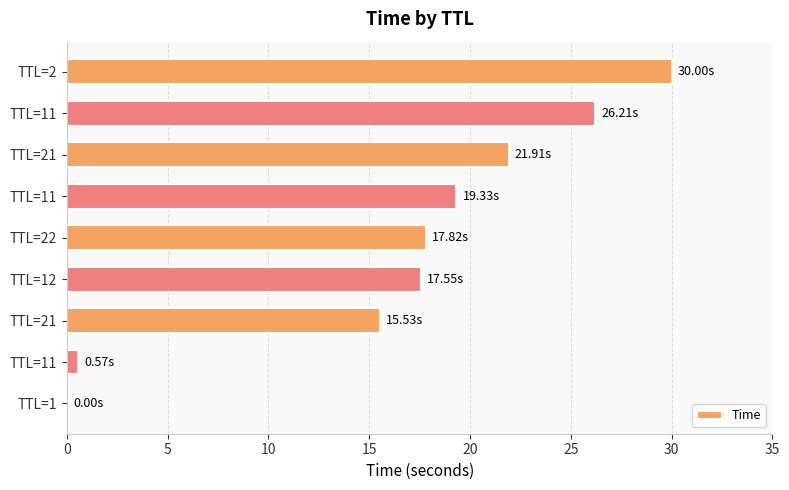

Are the bars horizontal?

Yes